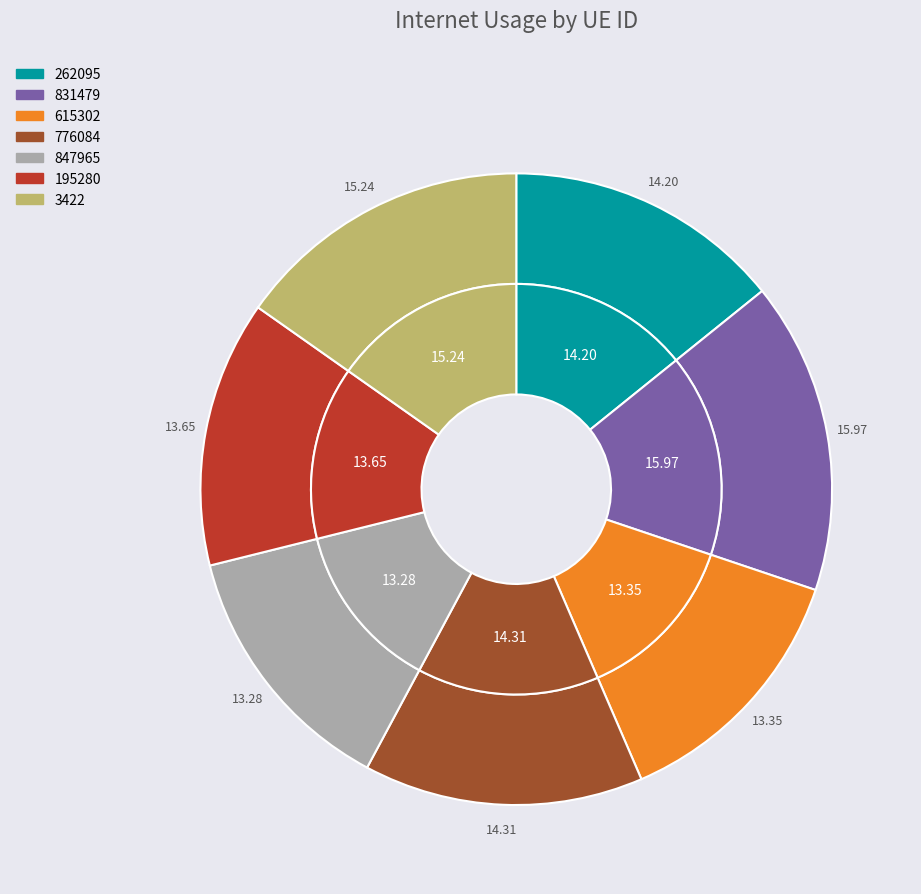

What percentage is NOT represented by 615302?

86.7%